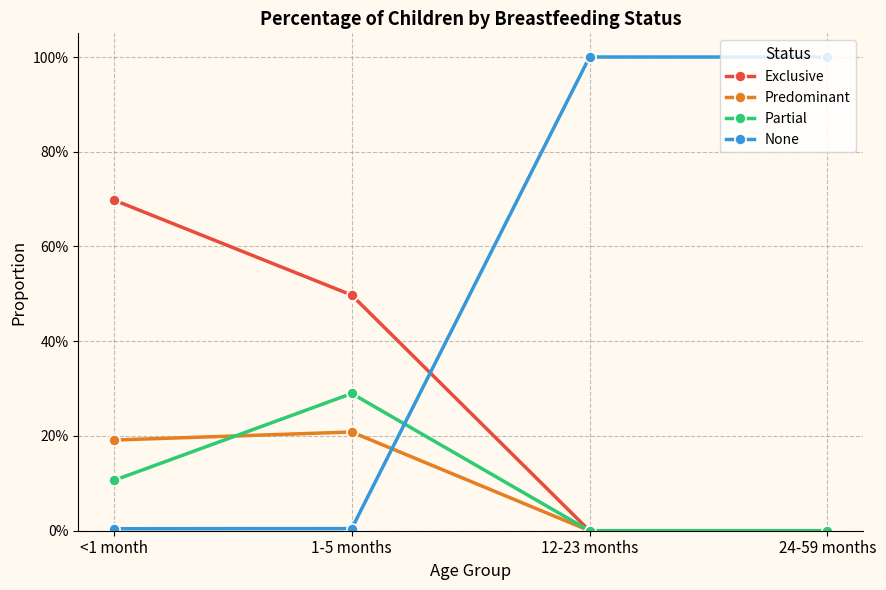

True or false: Partial has more than 0 points higher than both neighbors.

True